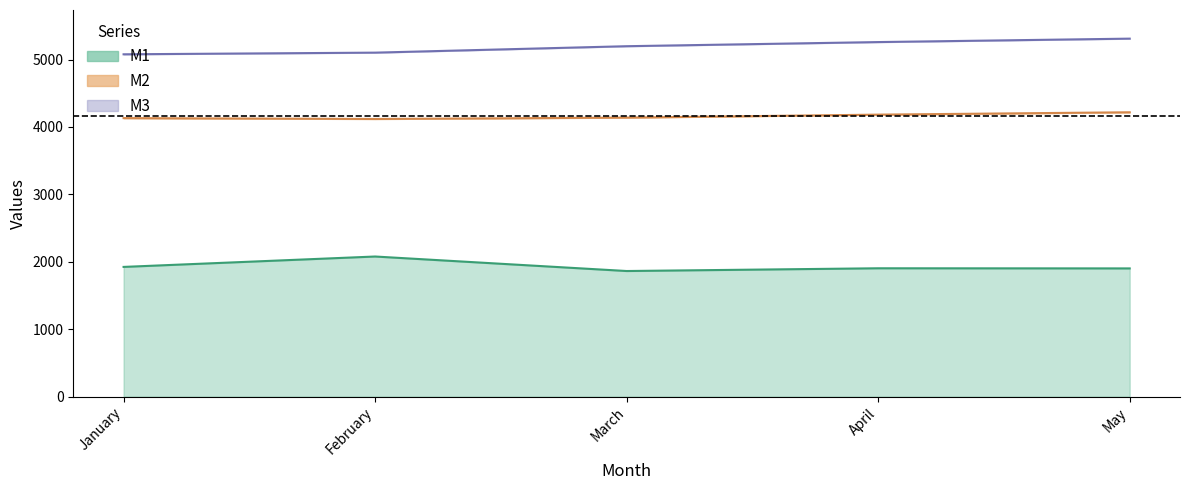

How many data points in M1 are above 1903?

3